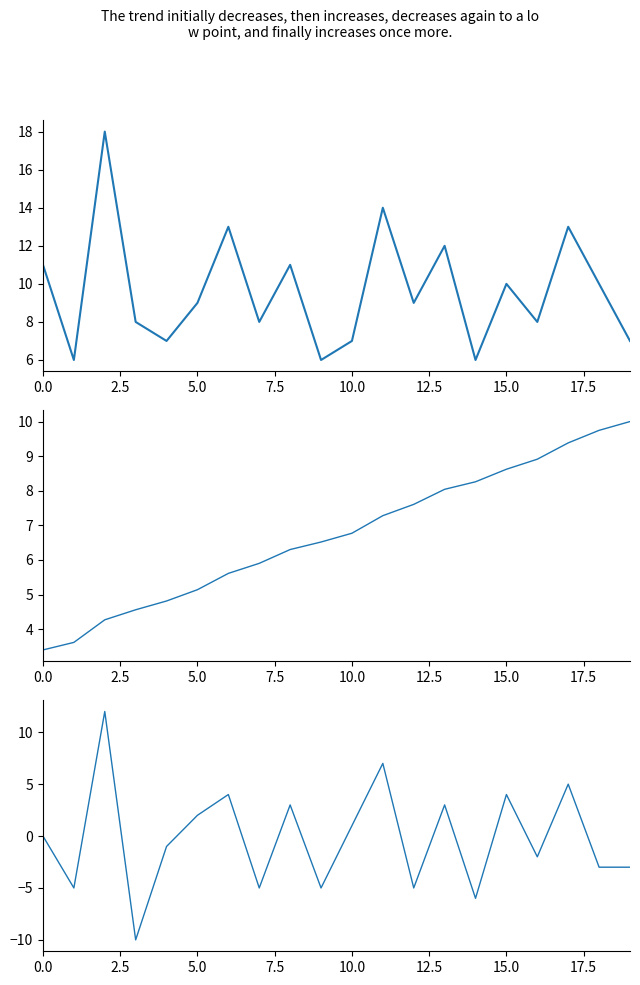

What is the value of the cumulative_tokens point at the 20th from the left?

10.0